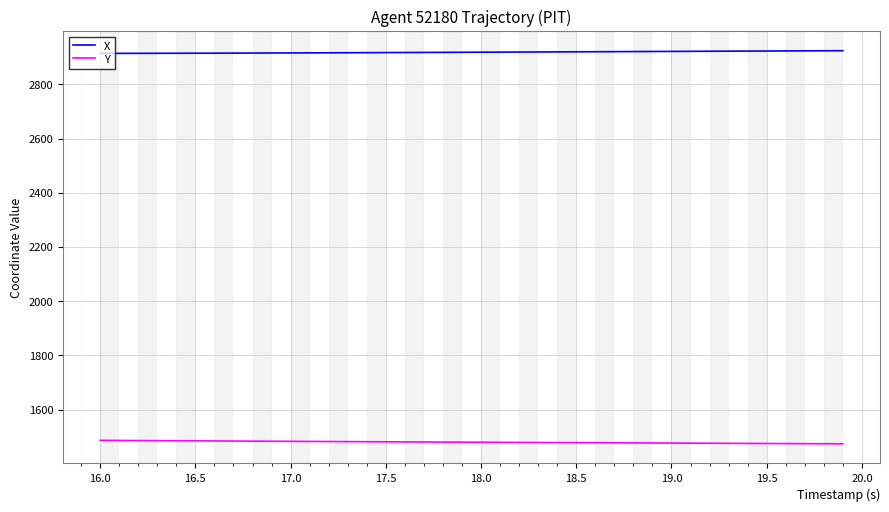

What is the smallest value displayed?

1473.9